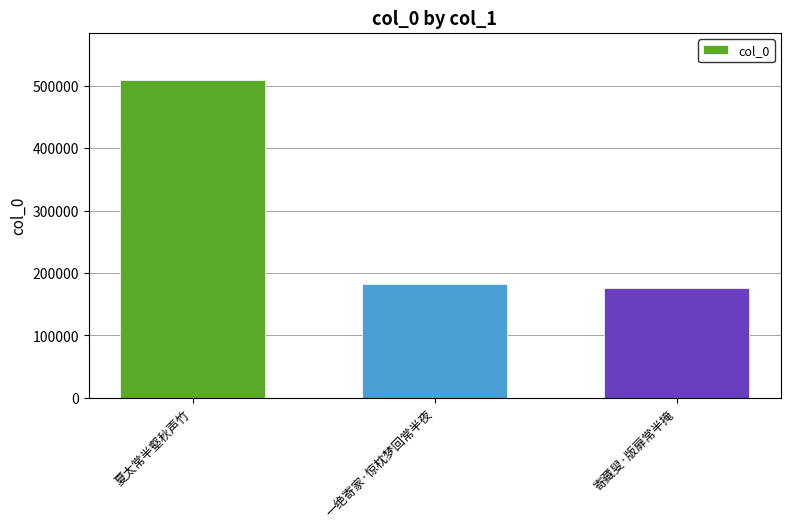

What is the label of the 1st bar from the left?

夏太常半壑秋声竹